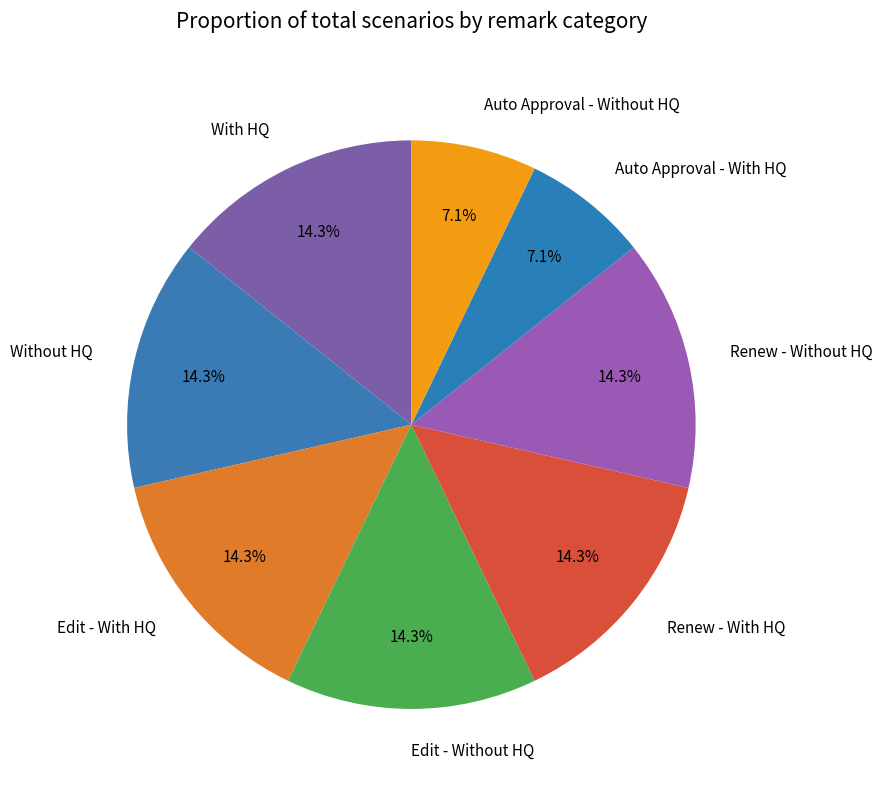

What percentage do Renew - Without HQ and With HQ together represent?

28.6%